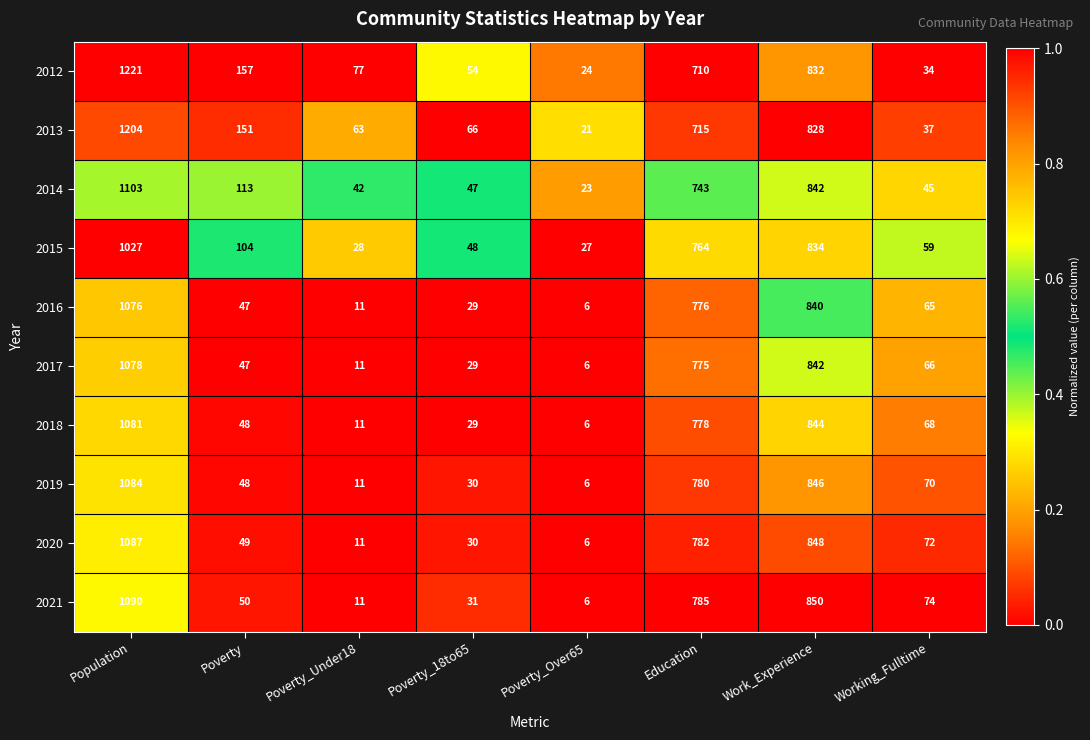

Which series has the largest total across all categories?

2012